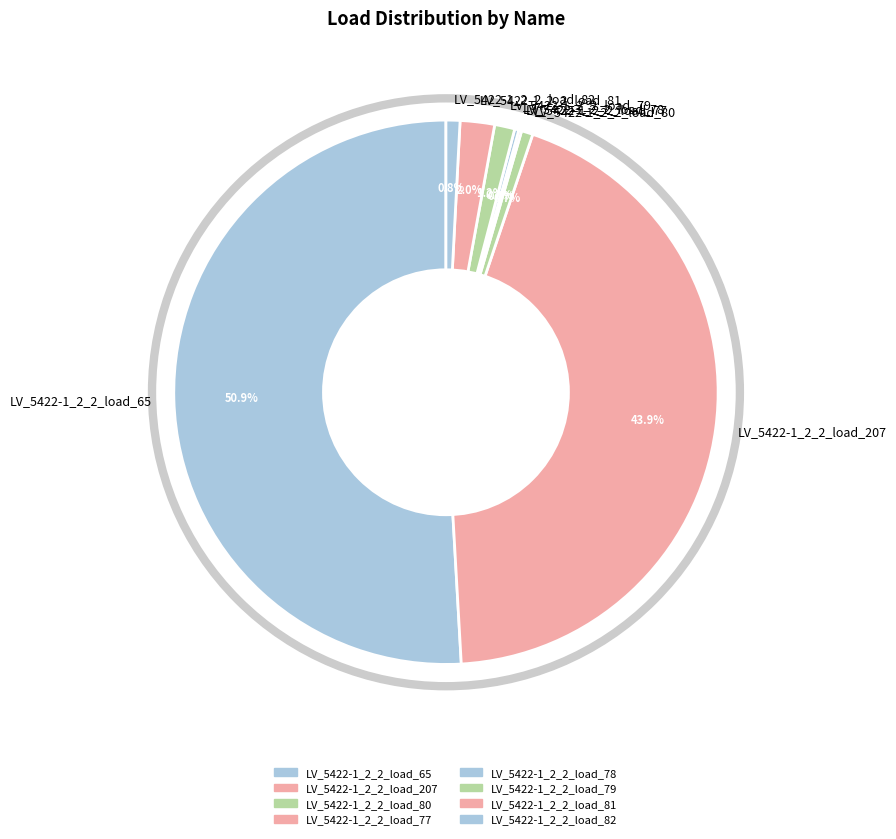

Is it true that LV_5422-1_2_2_load_65 is 39% of the pie?

False